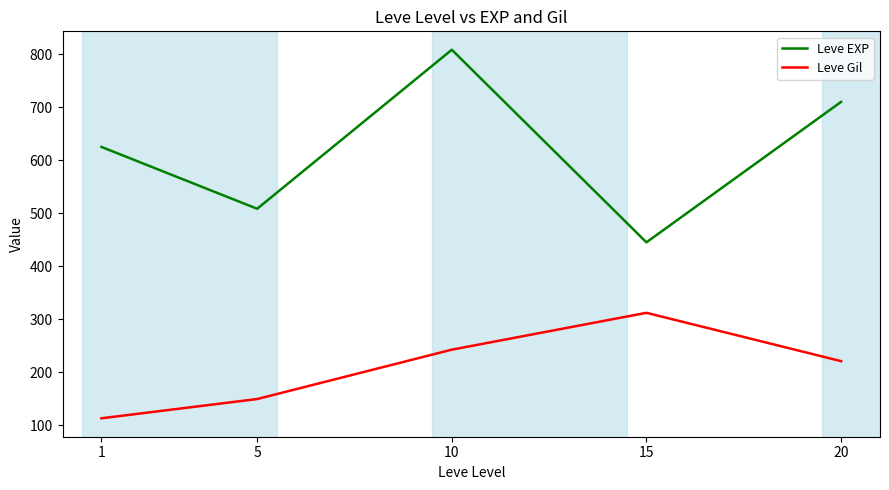

How many categories are shown in the chart?

5